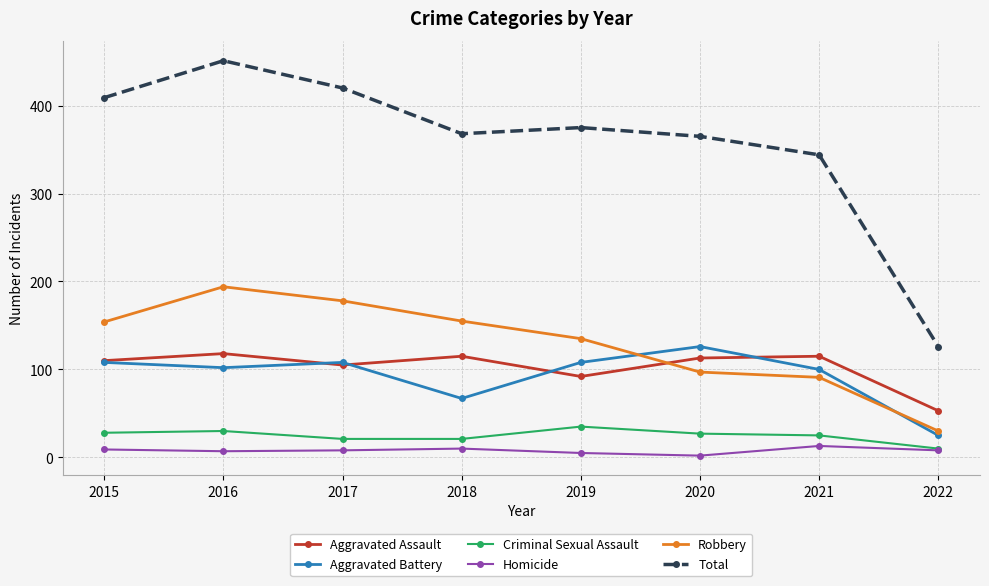

What is the average value of the Robbery series?

129